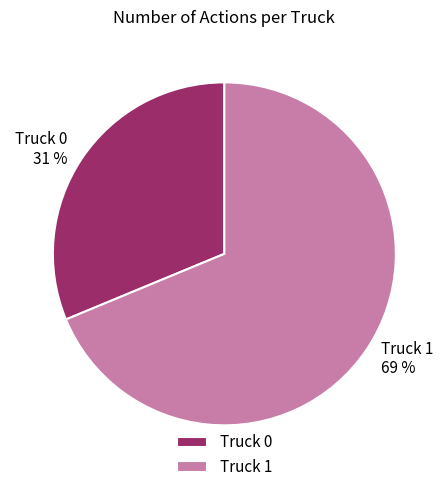

To the nearest percent, what percentage of the pie is Truck 1?

69%